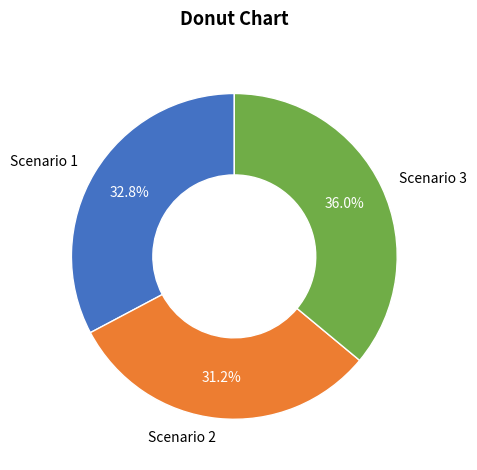

To the nearest percent, what percentage of the pie is Scenario 2?

31%